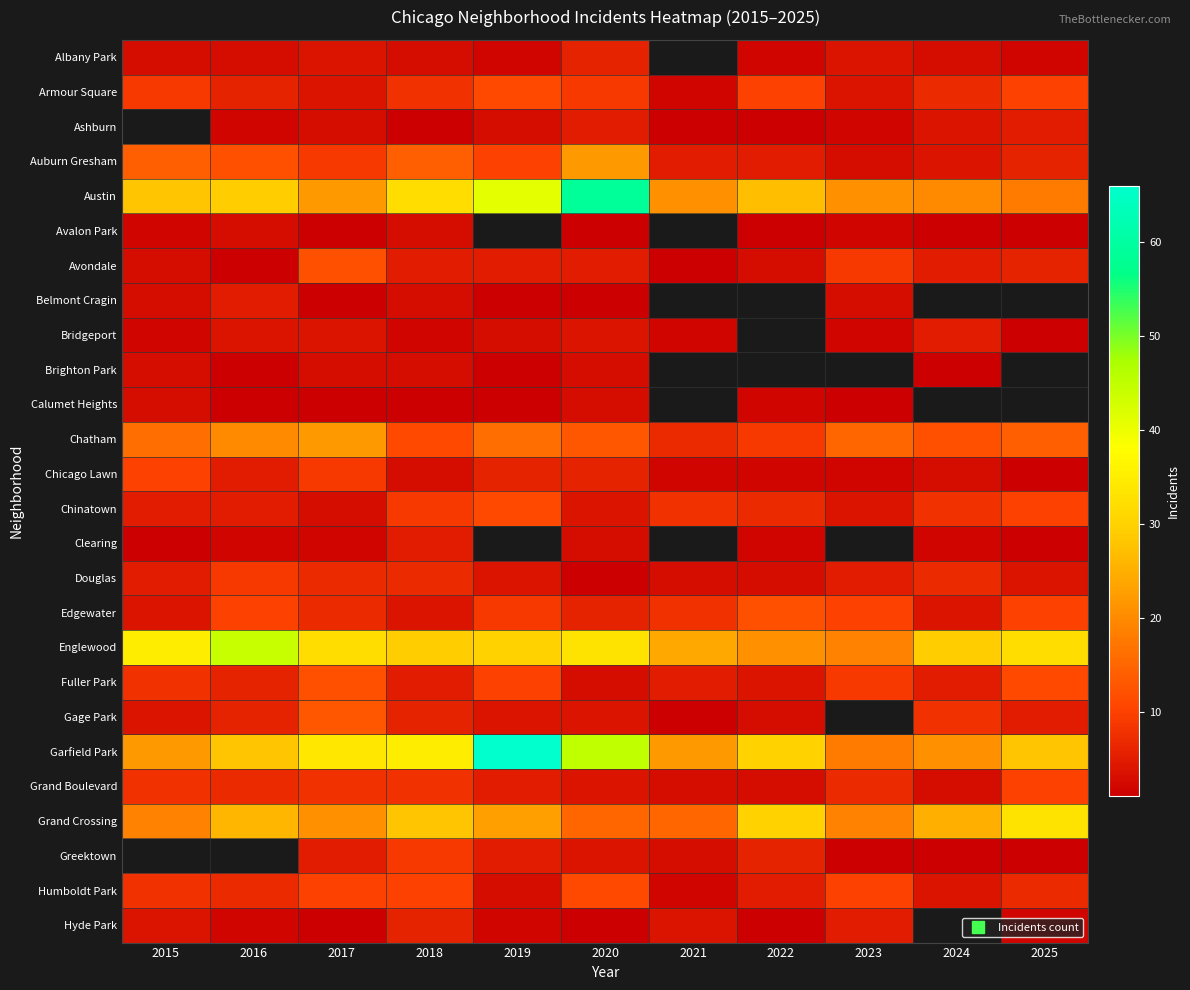

True or false: Grand Boulevard has a value of 4.3 at 2024.

False